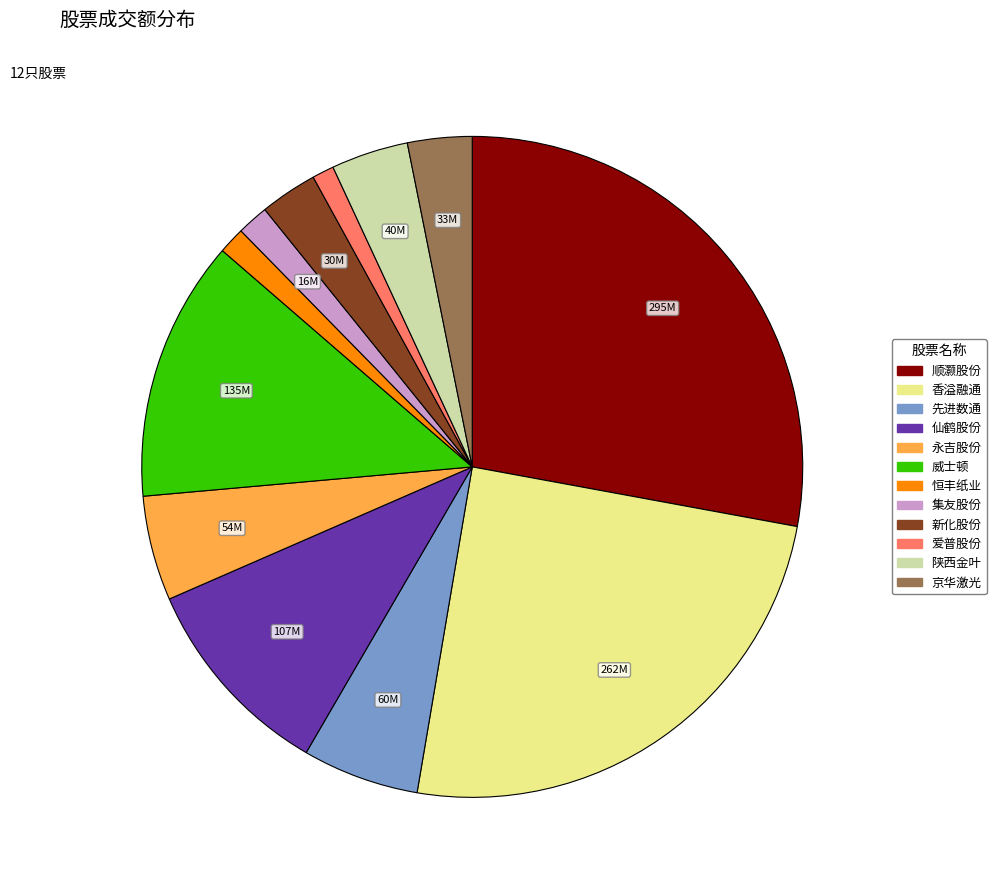

Is 先进数通 the majority of the pie?

No